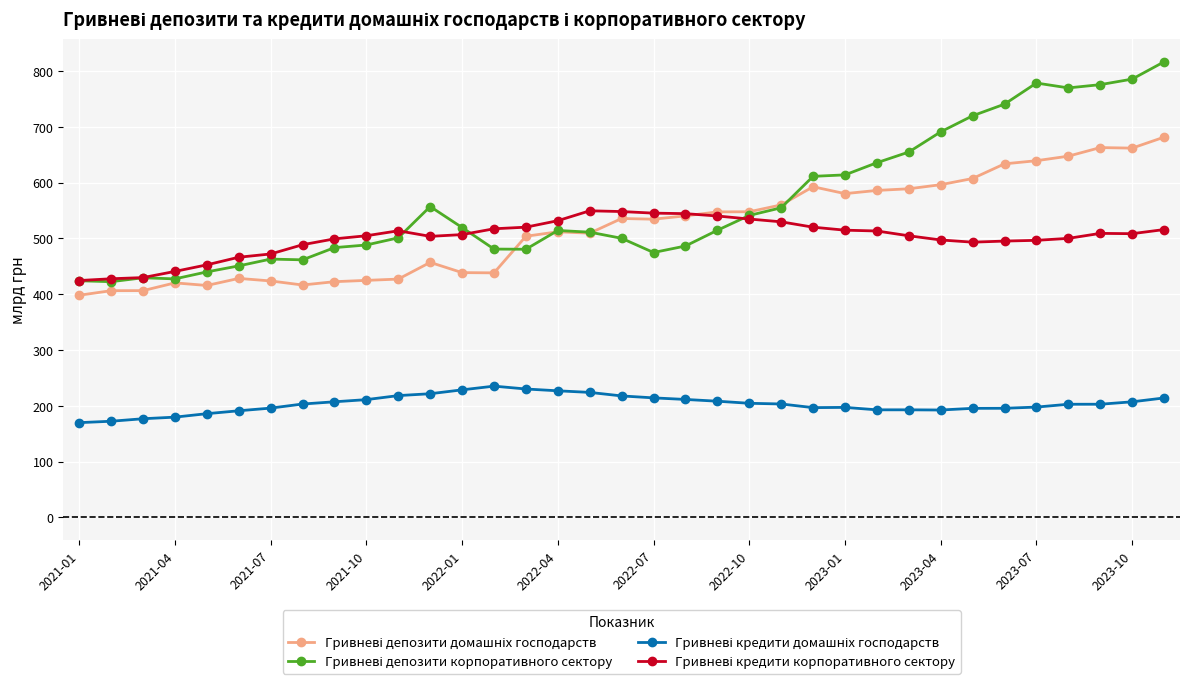

What is the minimum value shown in the chart?

169.9